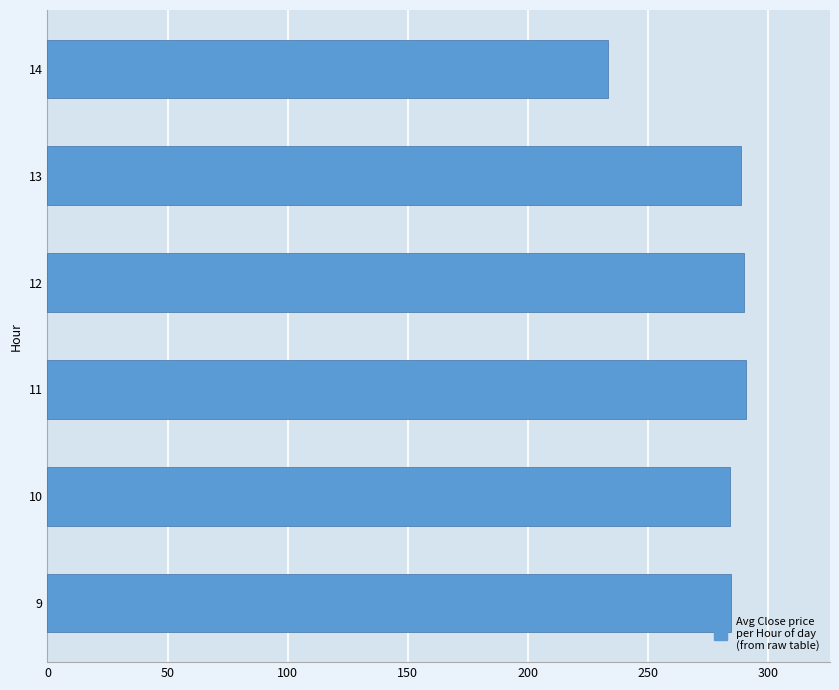

True or false: the data shows 465.6 at 11.

False